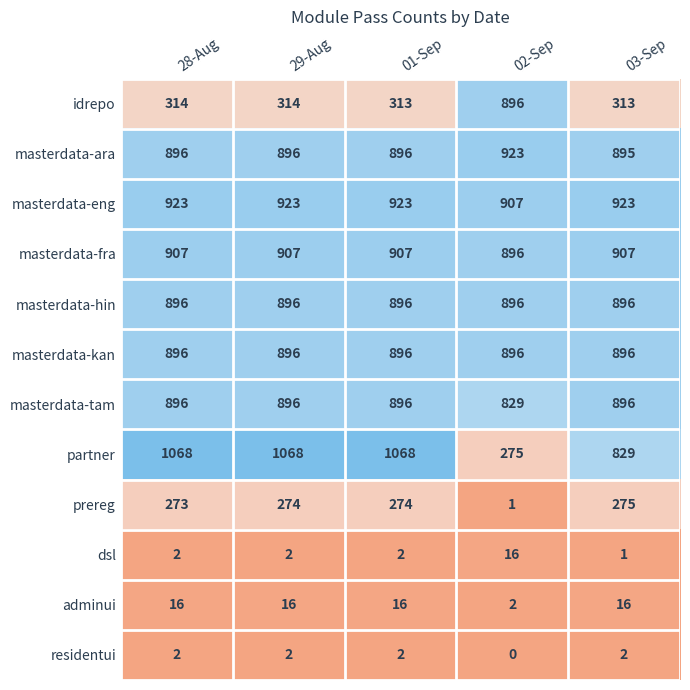

What is the total value across all series at 02-Sep?

6537